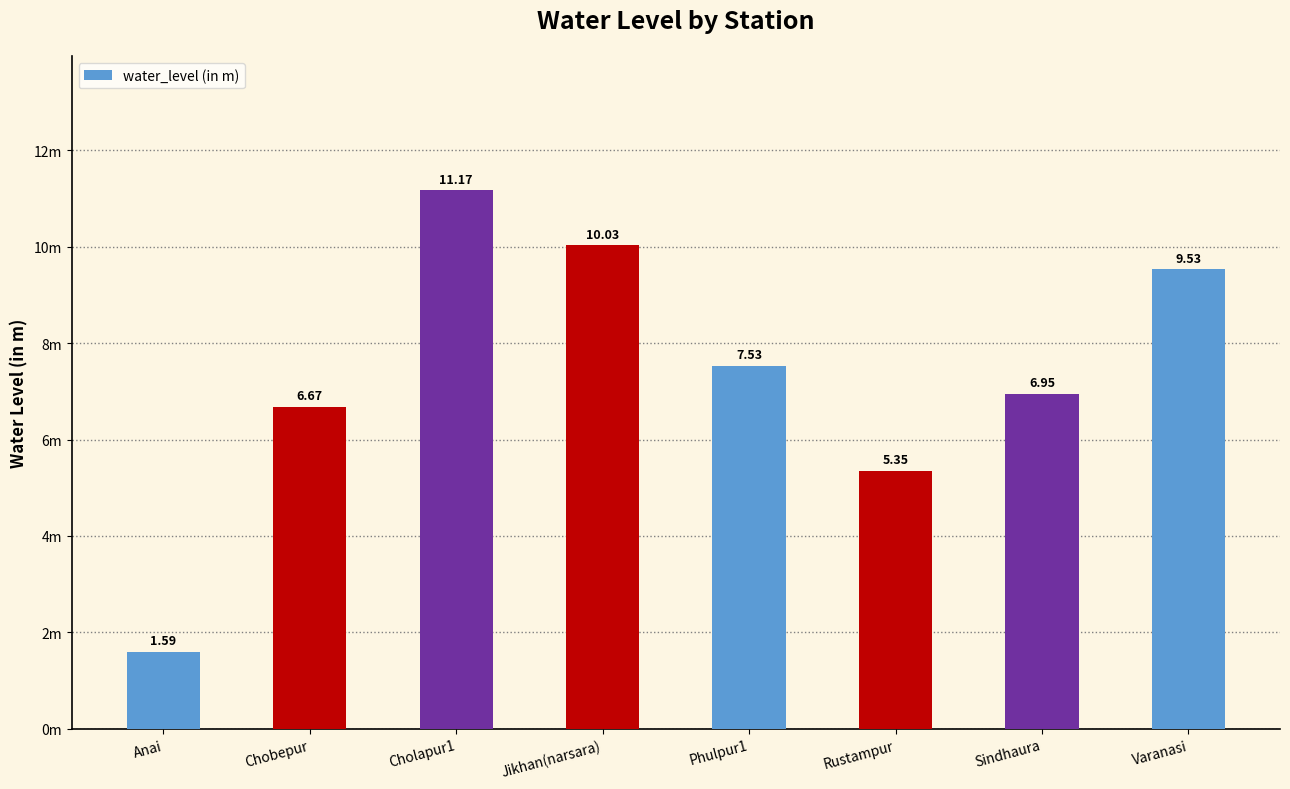

Are the bars horizontal?

No